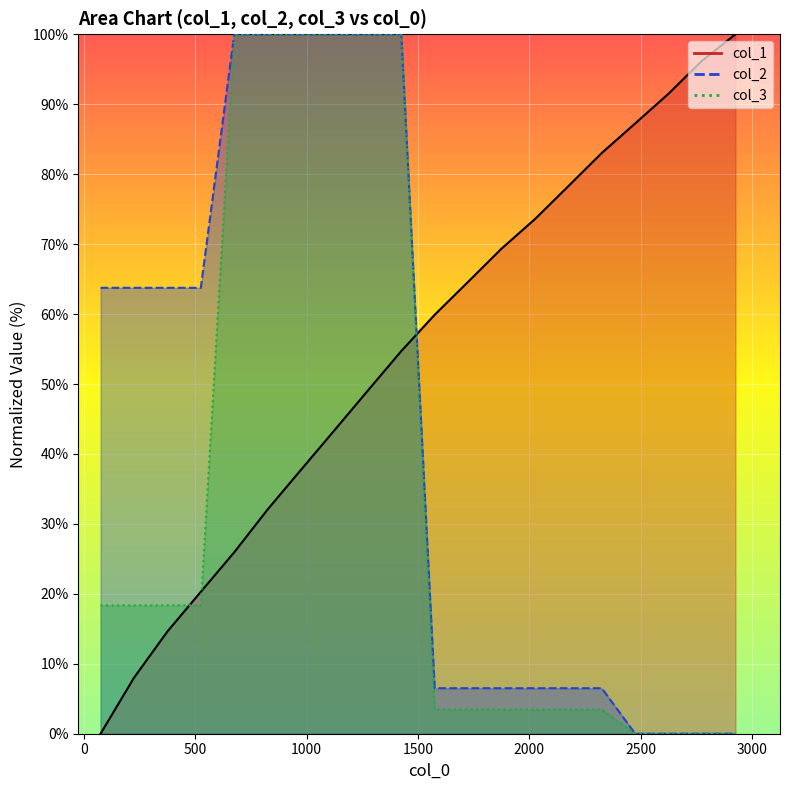

Between 375 and 2775, which series saw the biggest shift?

col_1